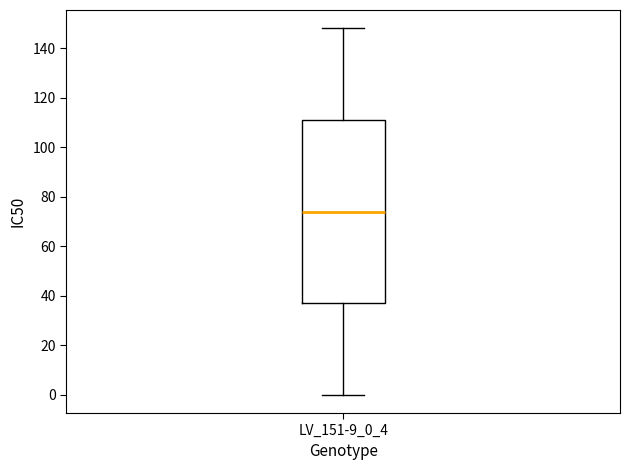

Transcribe this box plot: give where the median line is, the range the box spans, and where the two whiskers end, as read against the y-axis. The values are not printed on the chart, so give them approximately, as read against the axis.

median 74, box 38 to 112, whiskers 0 to 148